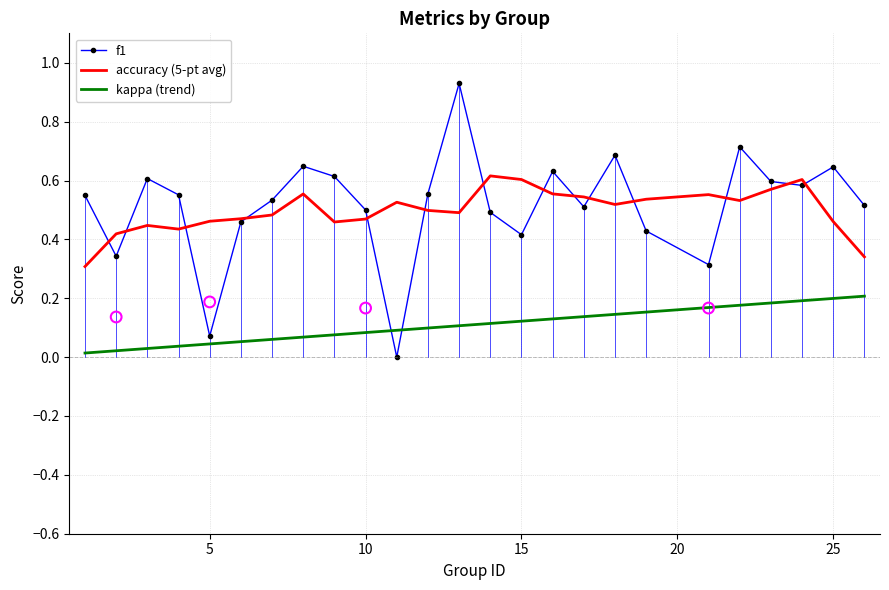

Which series has the largest total across all categories?

f1